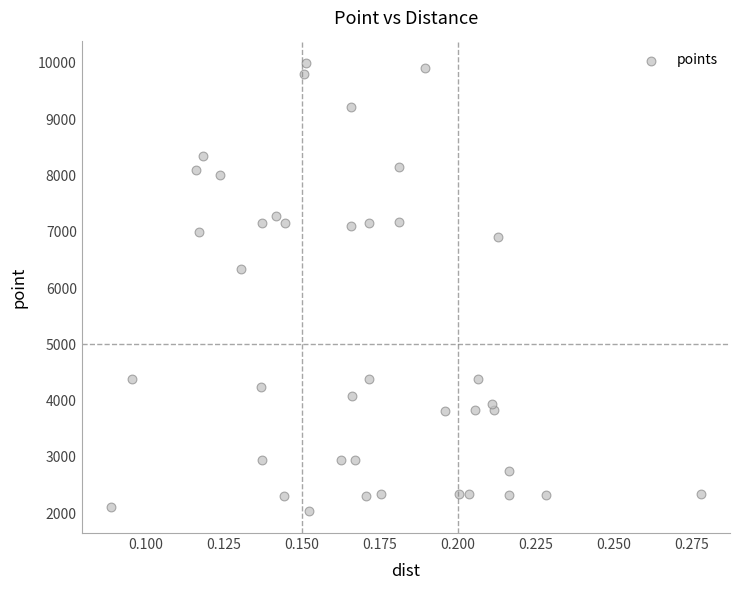

What is the range of Y values (max minus min)?

7955